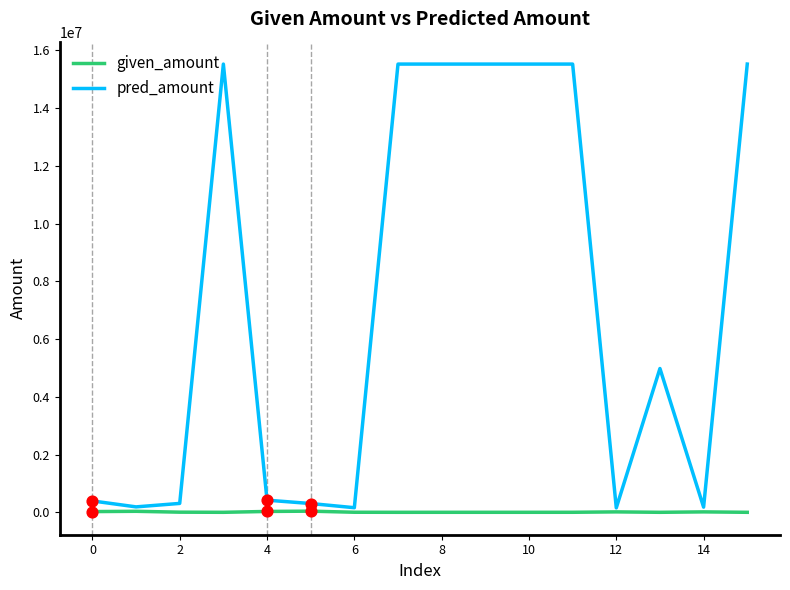

At how many categories does at least one series exceed 14974843?

7